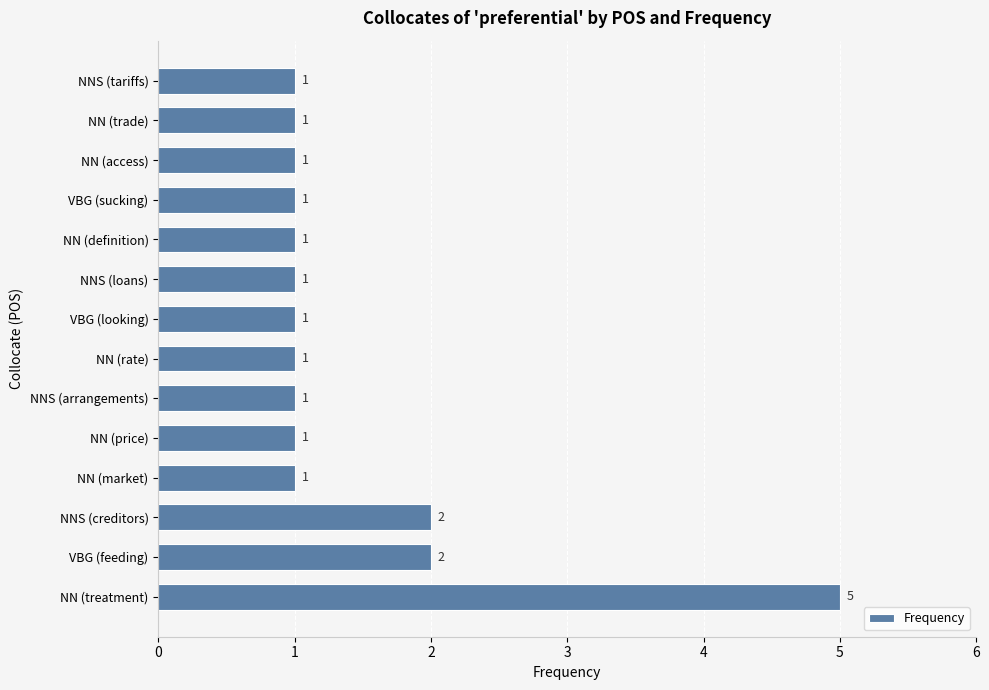

How many values exceed 1?

3